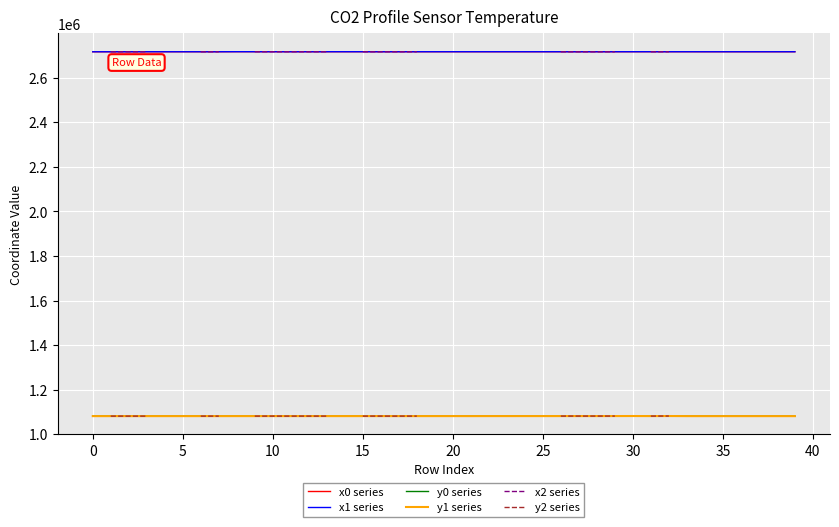

True or false: x1 series and y1 series cross at least once.

False